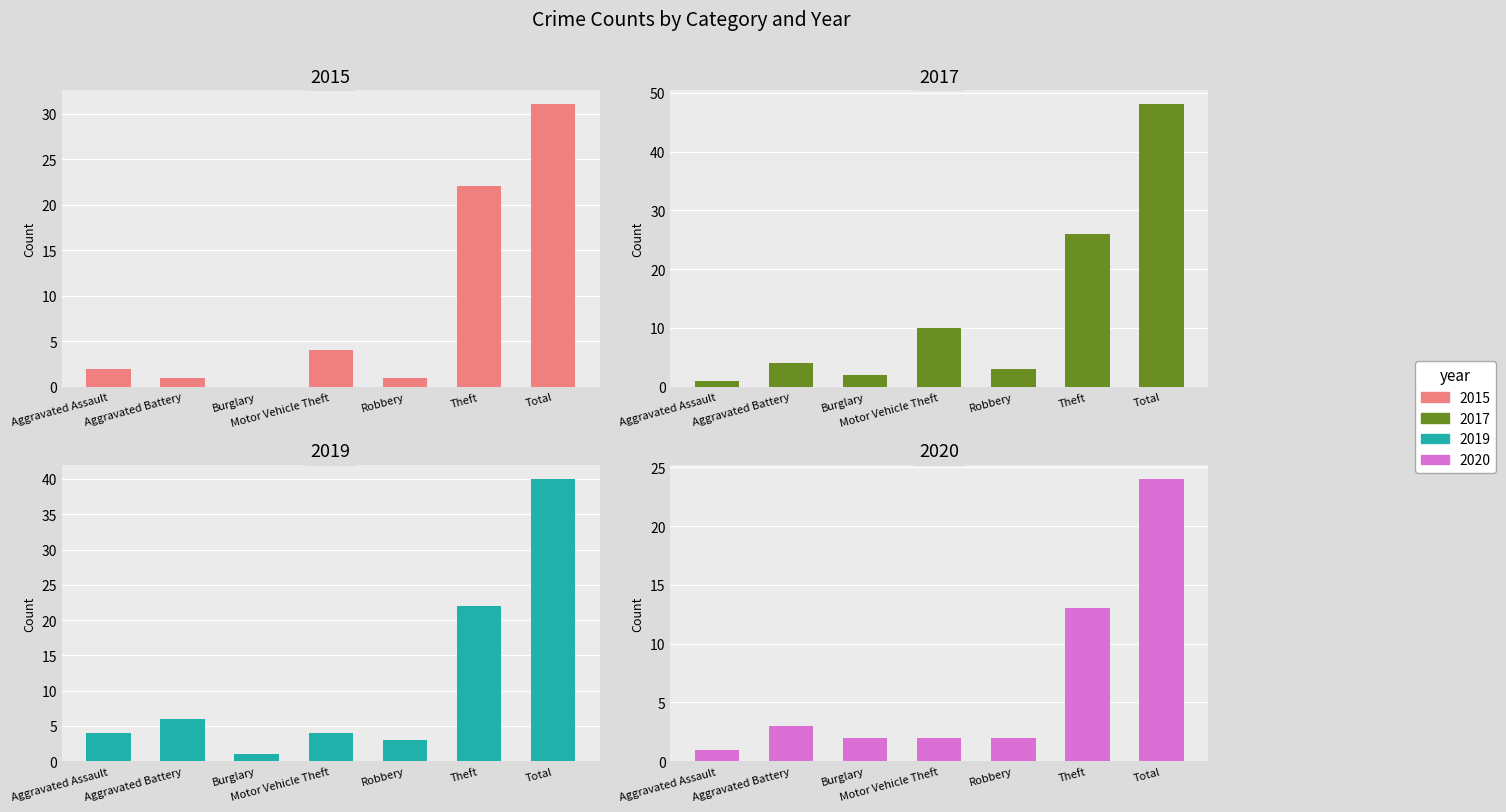

At how many categories does at least one series exceed 1?

7